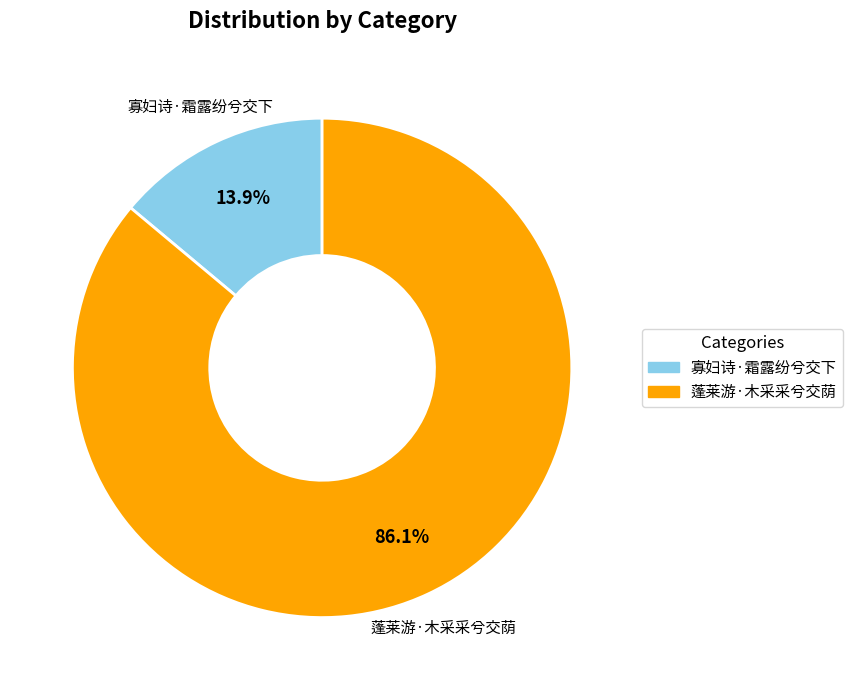

Is it true that 蓬莱游·木采采兮交荫 is 86% of the pie?

True